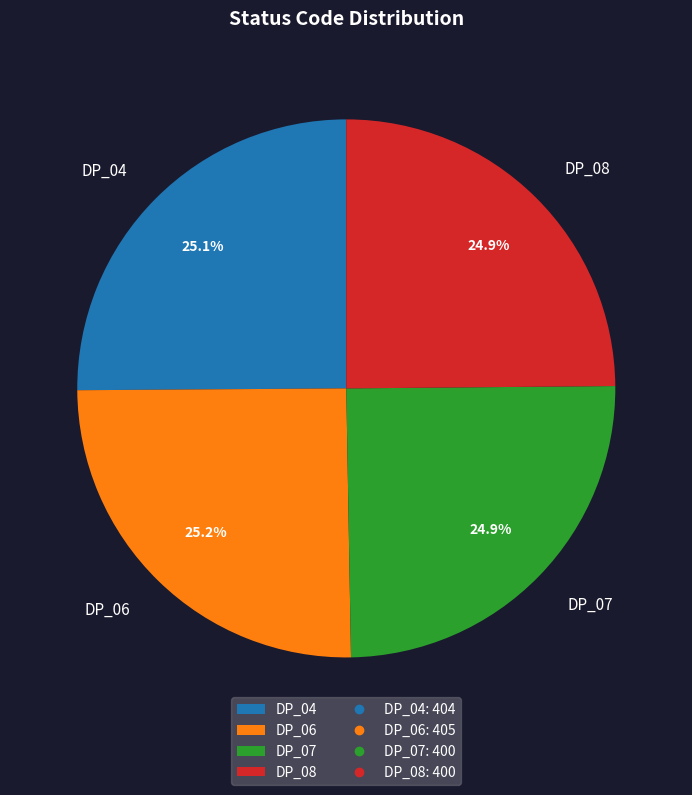

What is the total percentage of DP_04 and DP_07?

50.0%